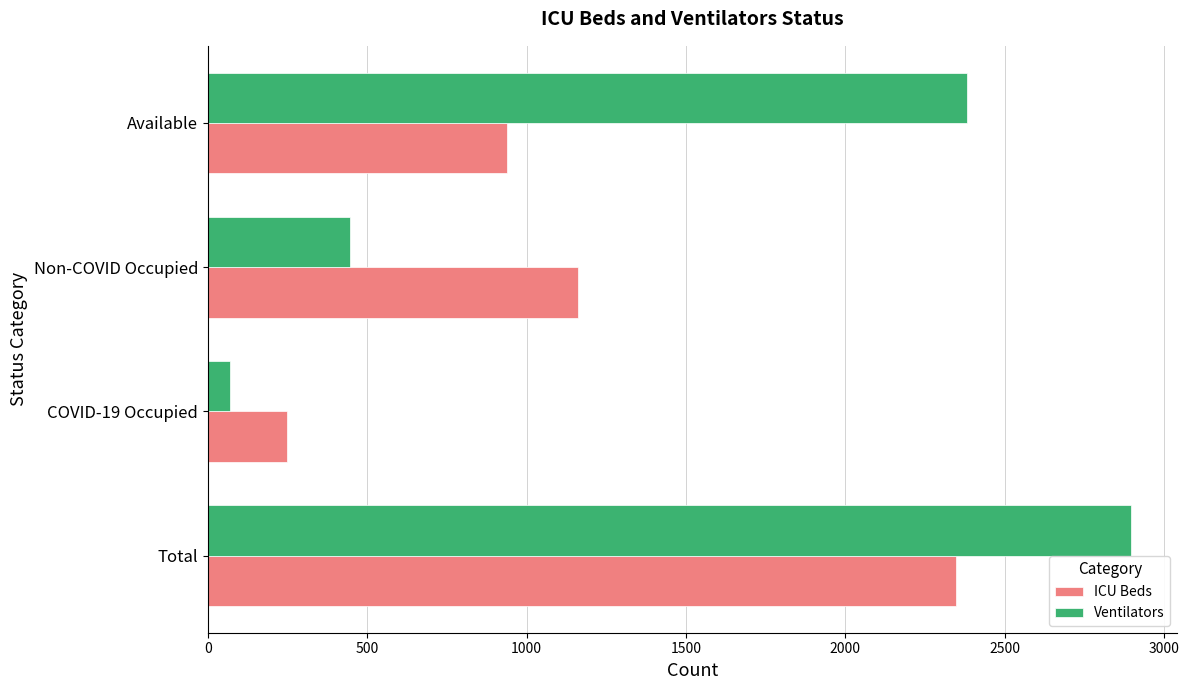

What is the sum of all Ventilators values?

5792